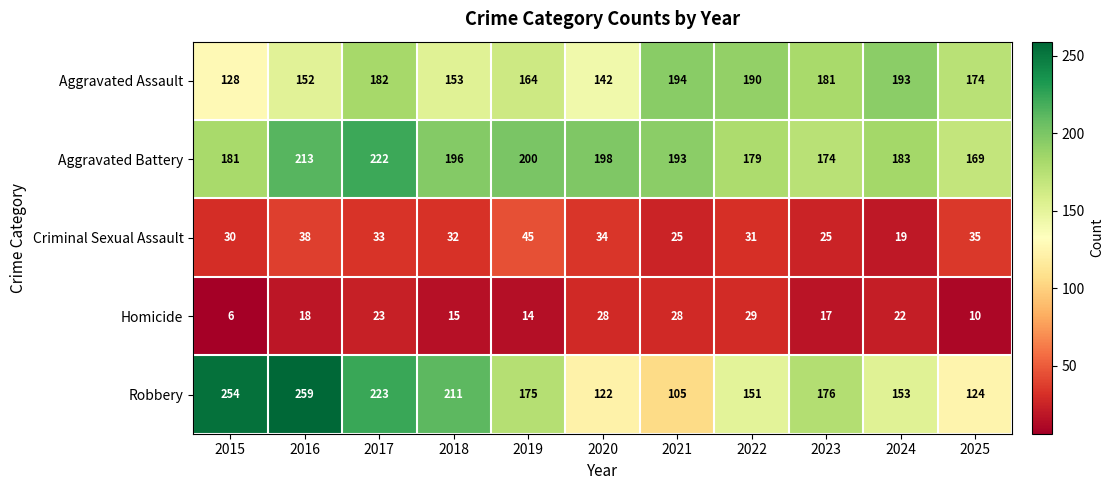

At how many categories does at least one series exceed 59?

11